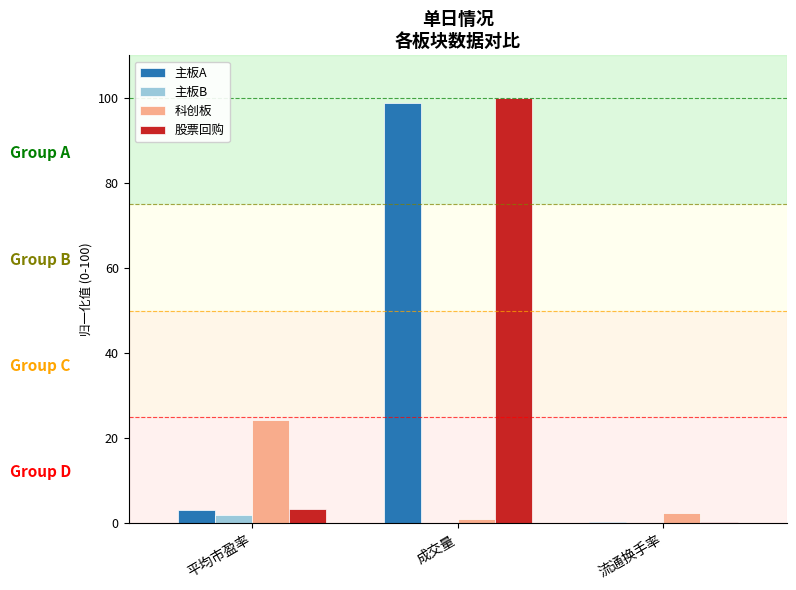

How many distinct data groups are displayed?

4